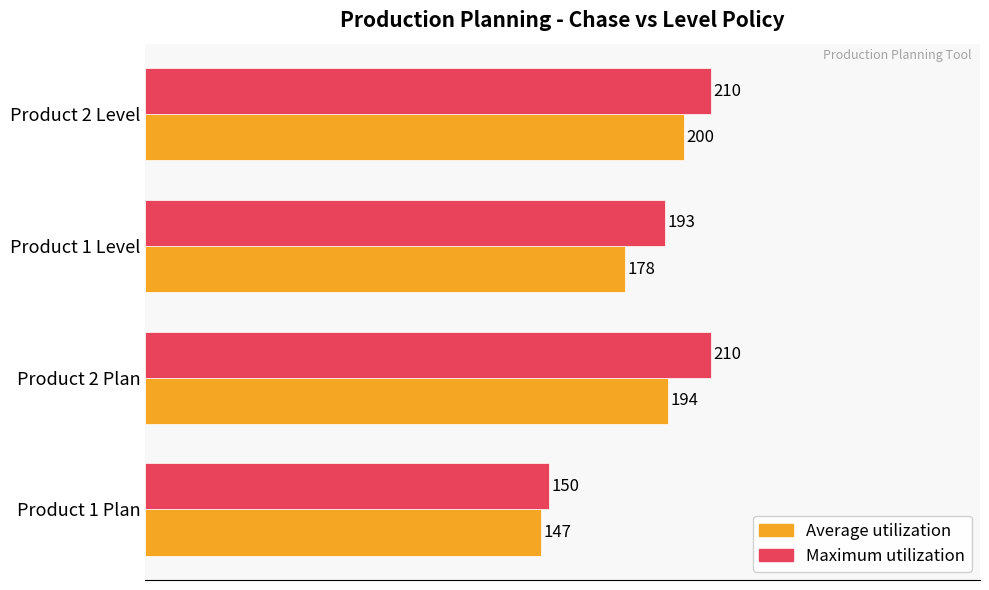

Which series has the largest total across all categories?

Maximum utilization